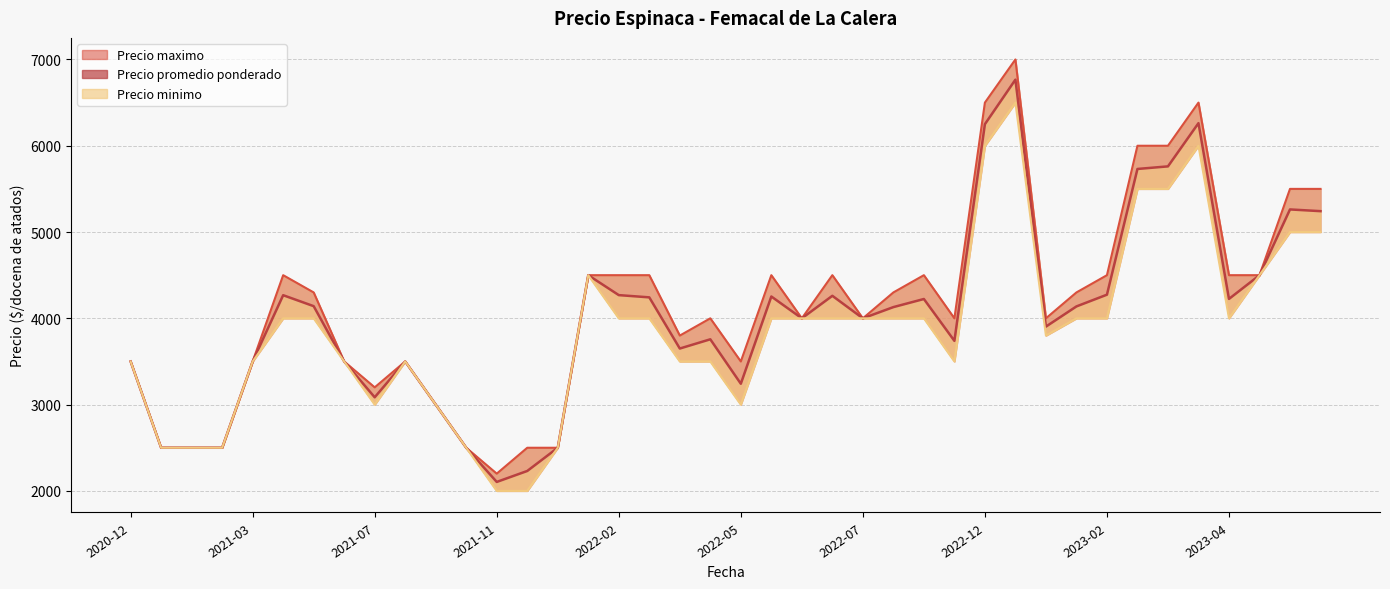

True or false: Precio maximo has more than 1 interior local peaks.

True